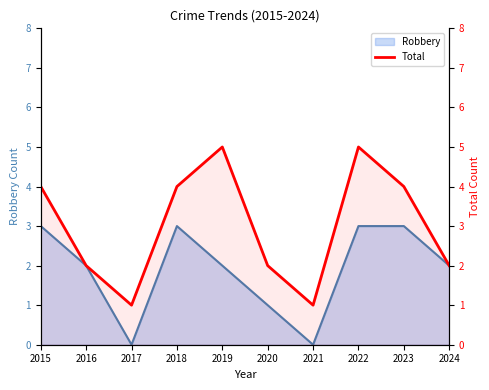

How many values are between 2 and 4?

6